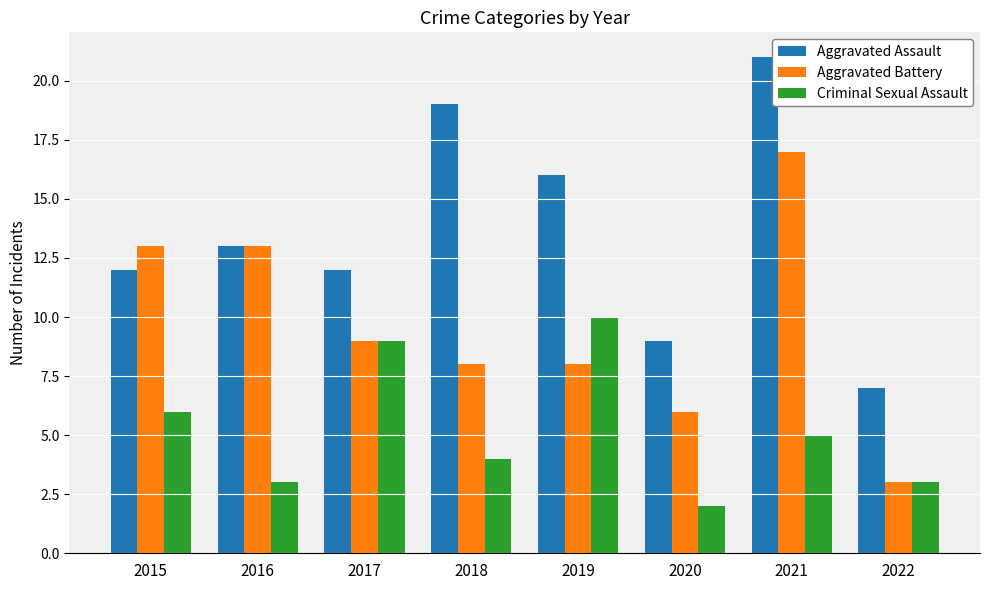

Rank the series by their average value, from highest to lowest.

Aggravated Assault, Aggravated Battery, Criminal Sexual Assault